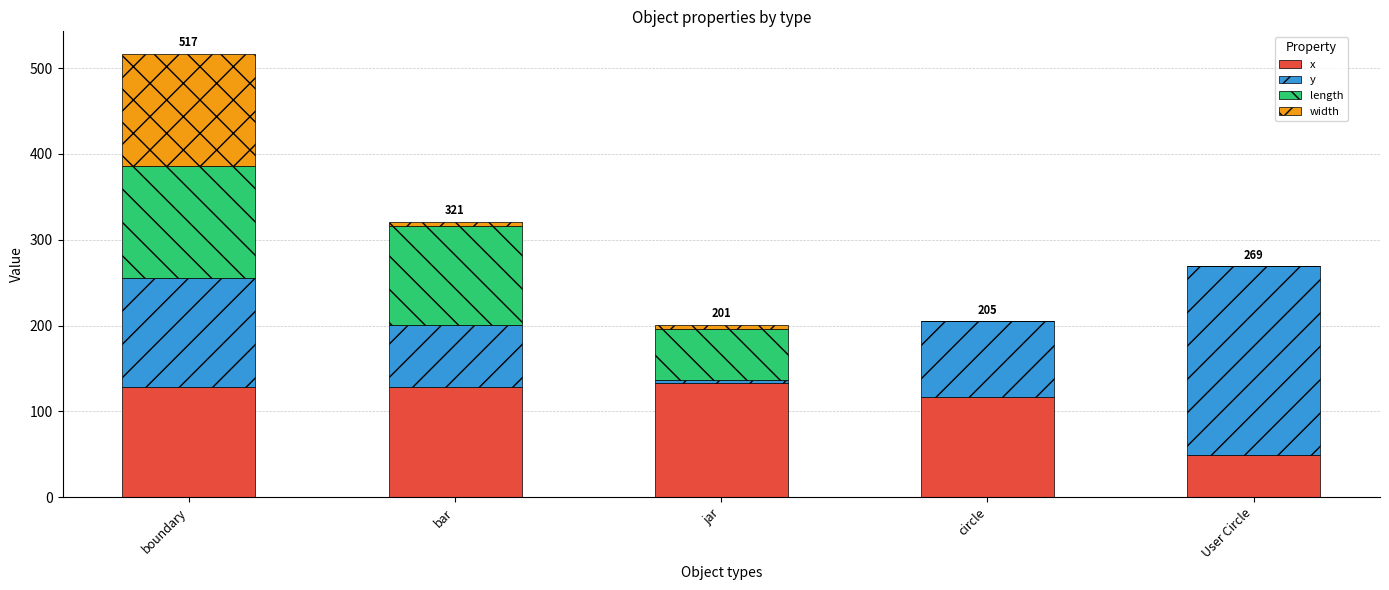

The value of x at circle is 117.2. True or false?

True